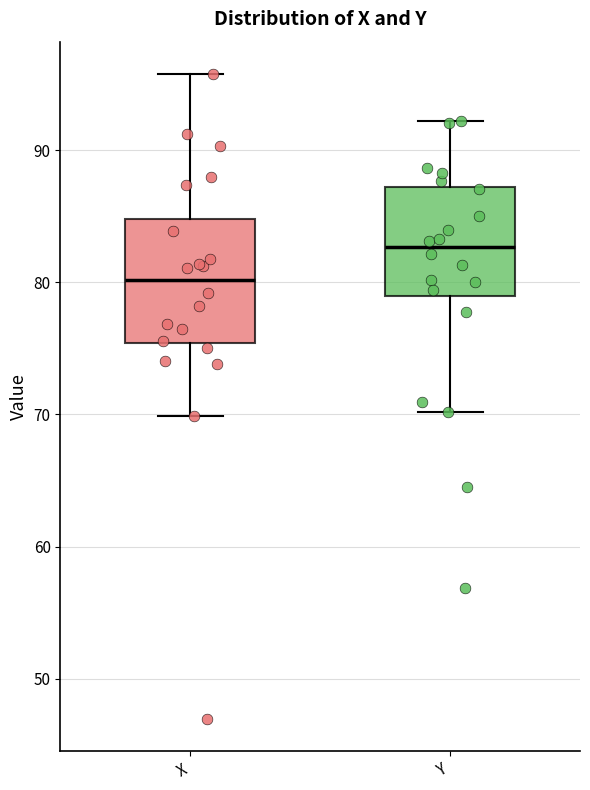

Which box is the tallest, from its lower edge to its upper edge?

X